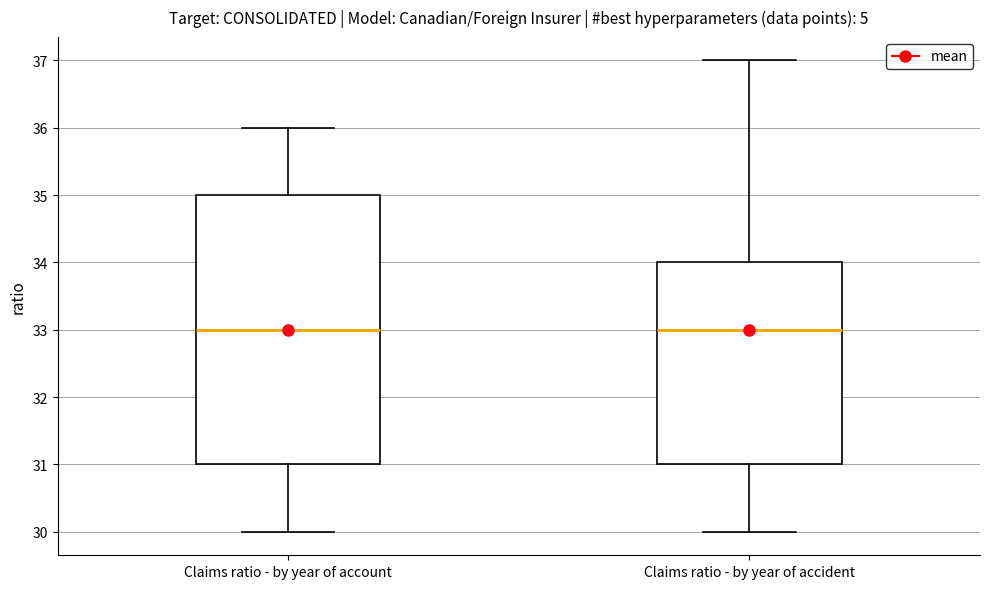

Reading left to right, read every box against the y-axis: the position of its median line, the range the box covers, and the ends of its whiskers. The values are not printed on the chart, so give them approximately, as read against the axis.

Claims ratio - by year of account: median 33, box 31 to 35, whiskers 30 to 36
Claims ratio - by year of accident: median 33, box 31 to 34, whiskers 30 to 37